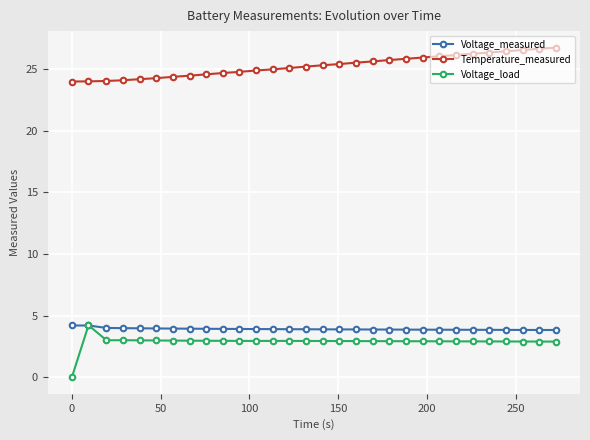

What is the value of the Temperature_measured point at the 29th from the left?

26.6